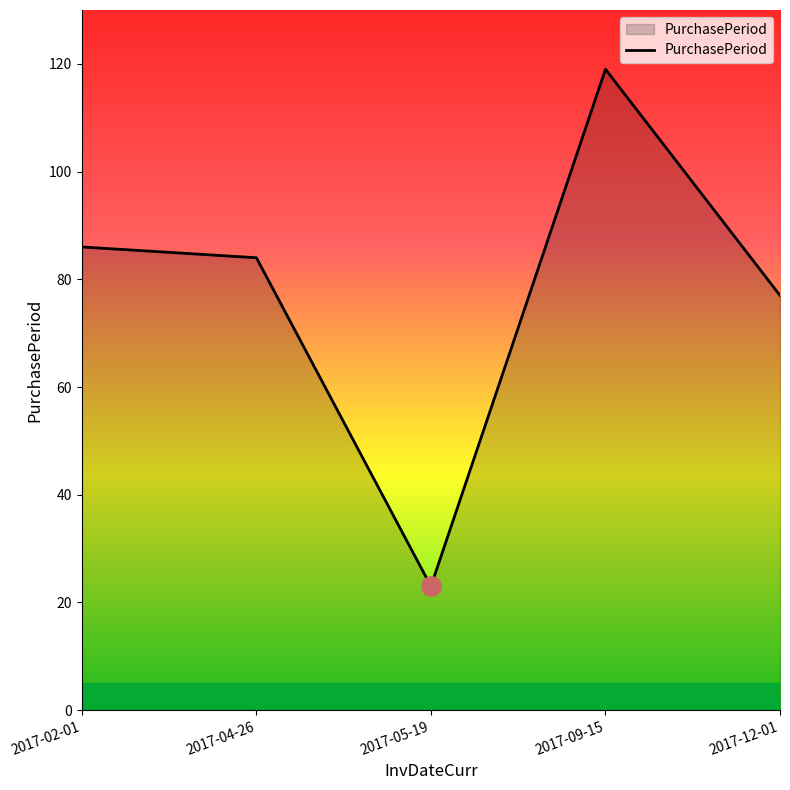

What is the approximate value at 2017-09-15?

119